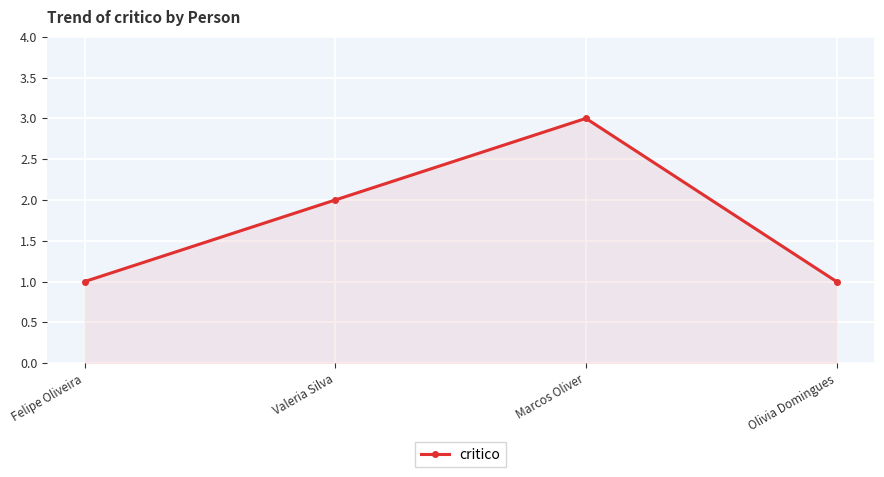

Reading left to right, what are all the values shown in this chart?

1	2	3	1